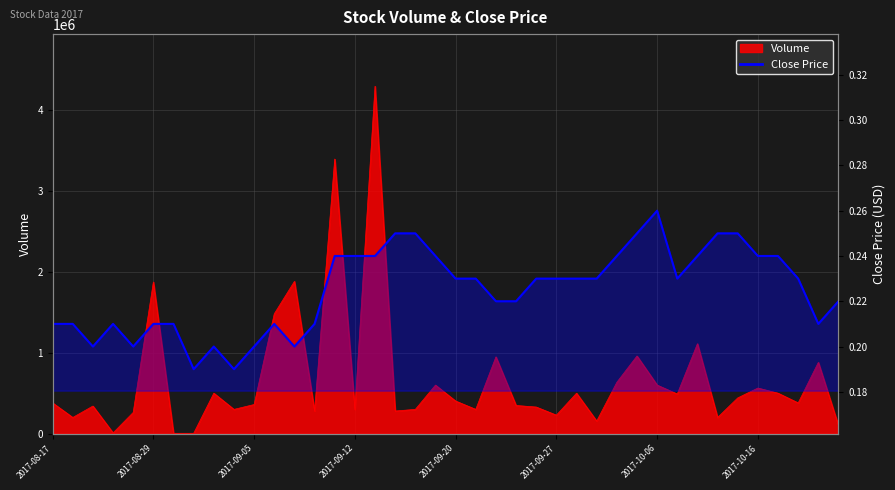

At which category does the chart reach its peak across all series?

2017-09-13